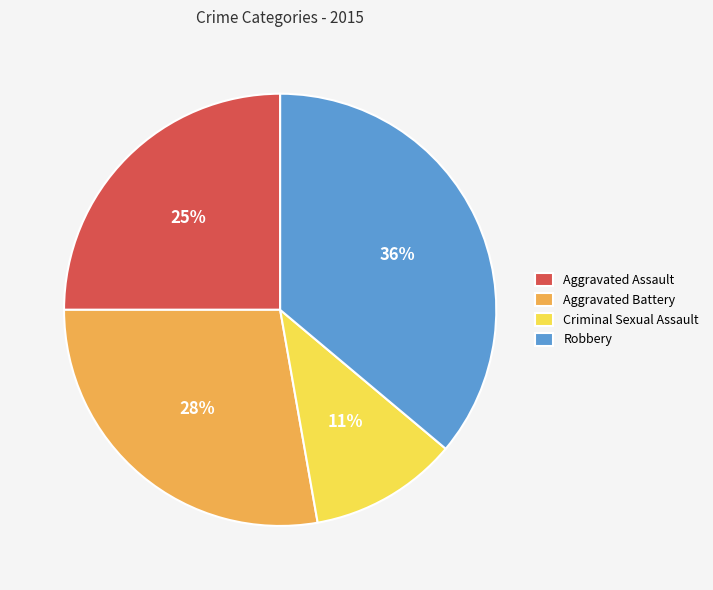

What is the smallest slice in the pie chart?

Criminal Sexual Assault